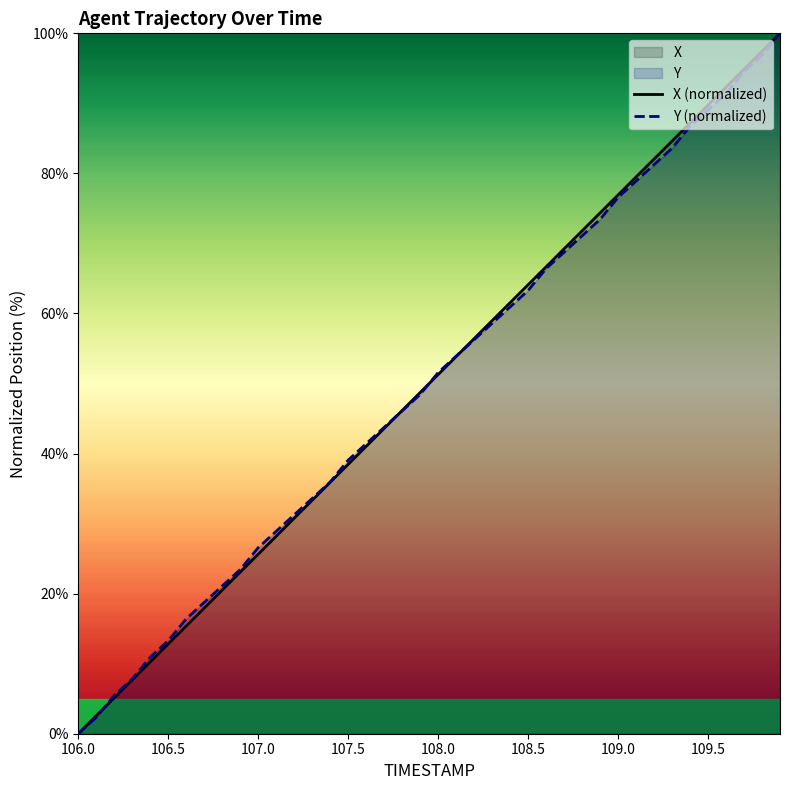

Does the chart display data point markers on the line(s)?

No